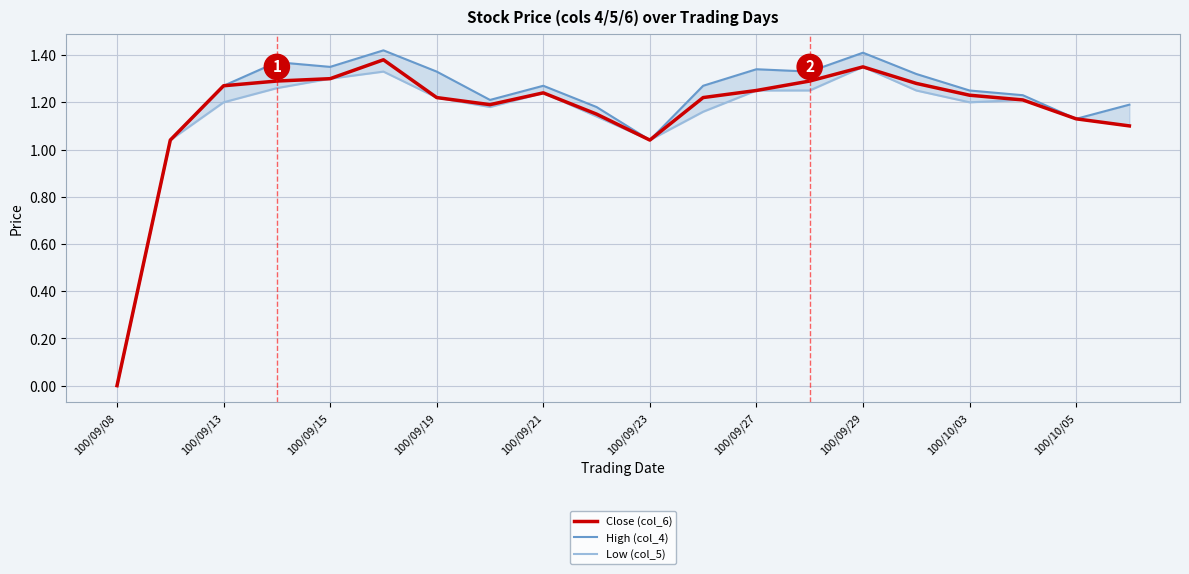

What is the total value across all series at 19?

3.4